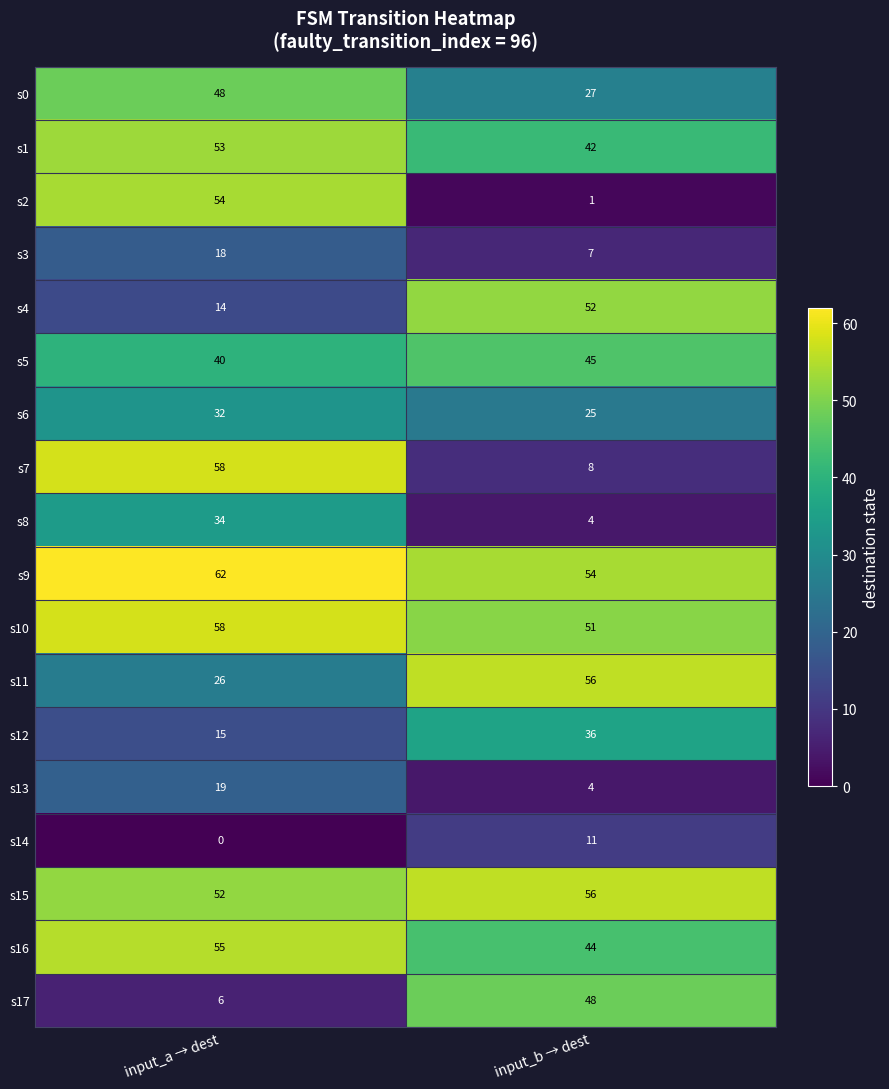

Which label corresponds to the smallest value in the chart?

input_a → dest